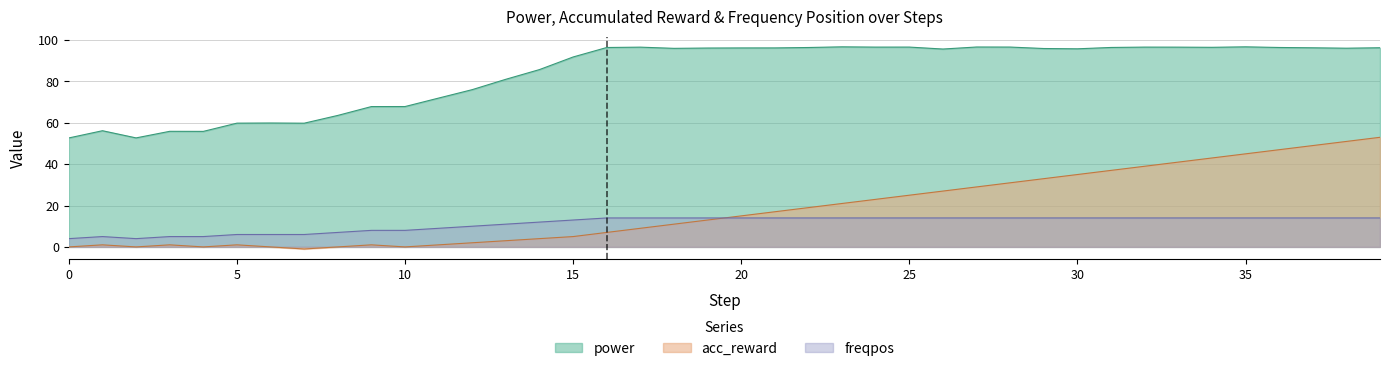

How many values in the freqpos series are below 14?

16